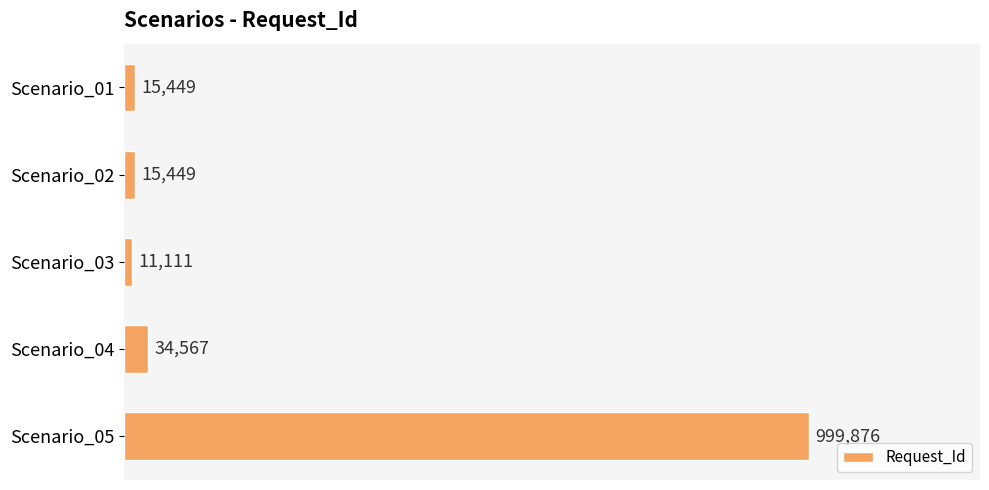

What is the difference between the maximum and minimum values?

988765